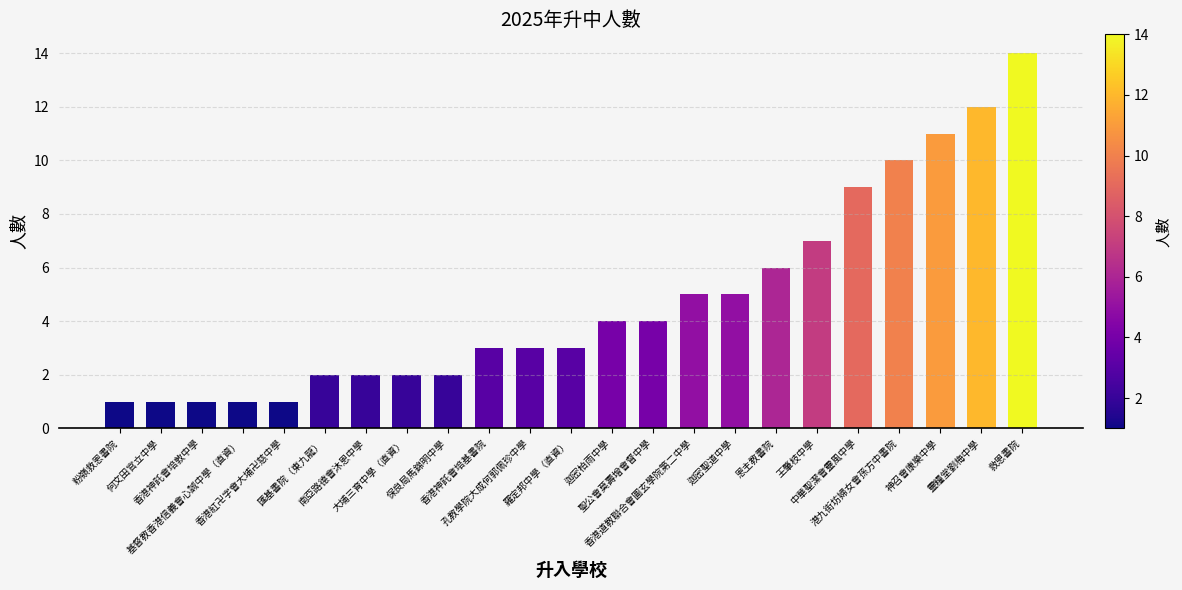

What is the maximum value shown in the chart?

14